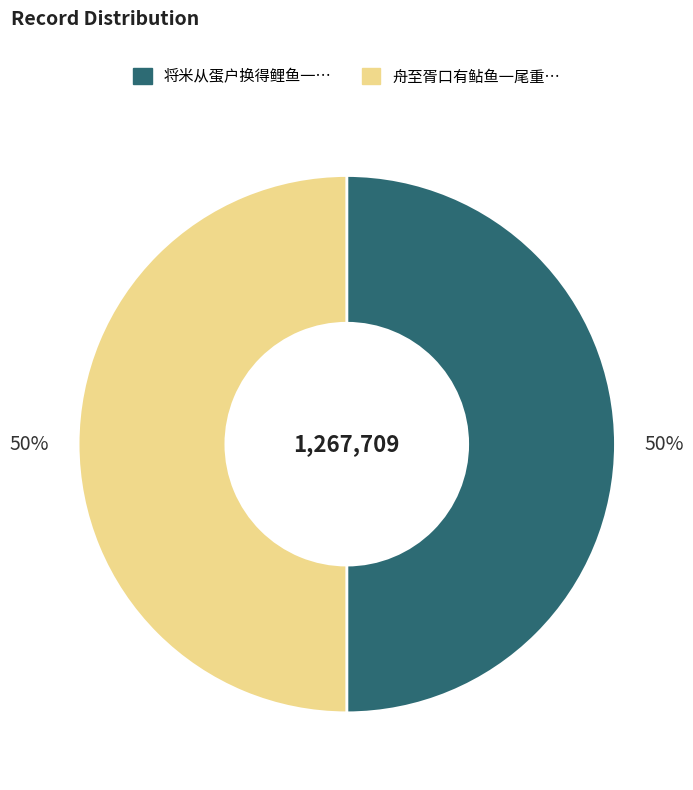

To the nearest percent, what is the average slice percentage?

50%